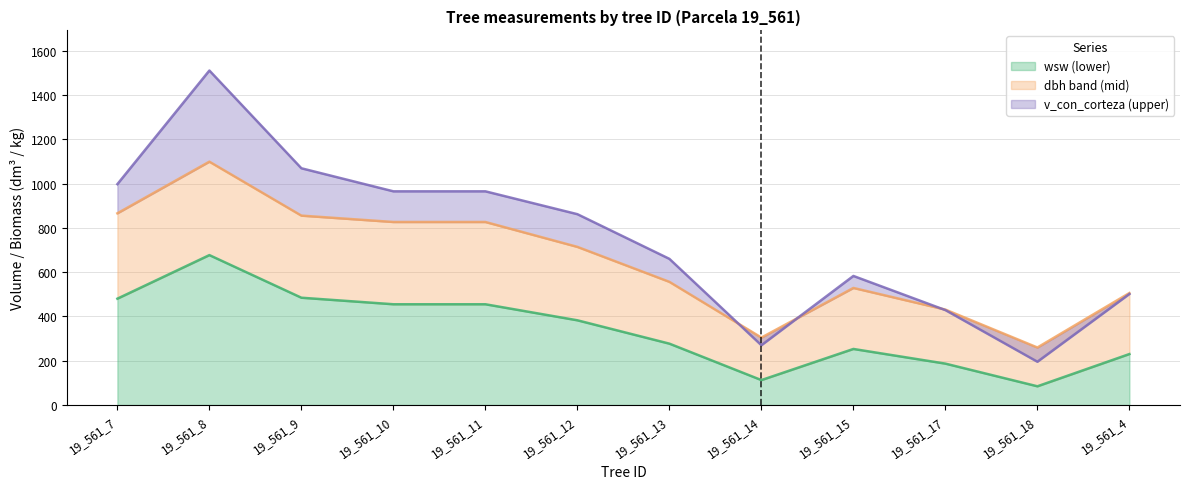

Which series has the largest range (max minus min)?

v_con_corteza